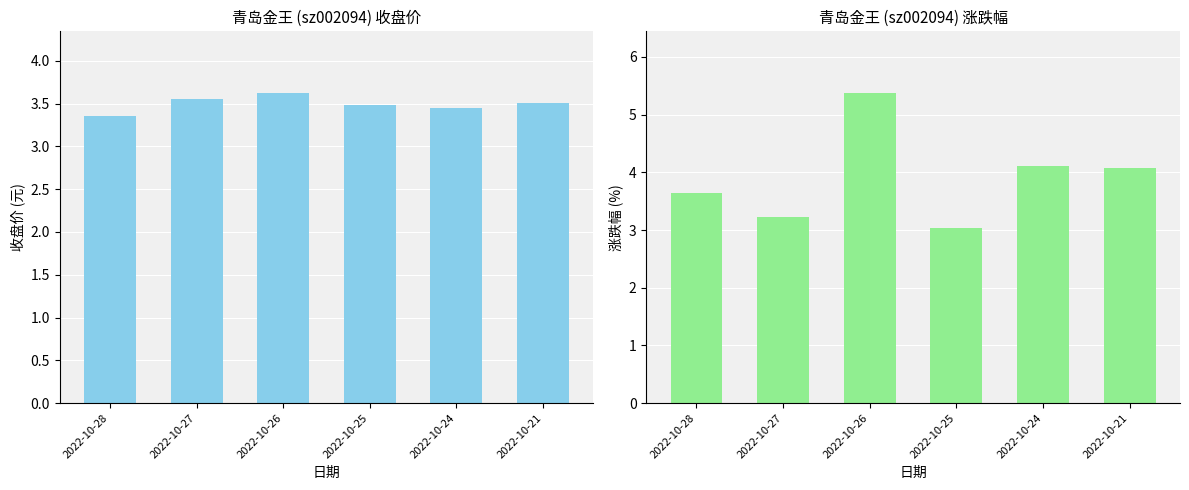

Which label corresponds to the smallest value in the chart?

2022-10-25